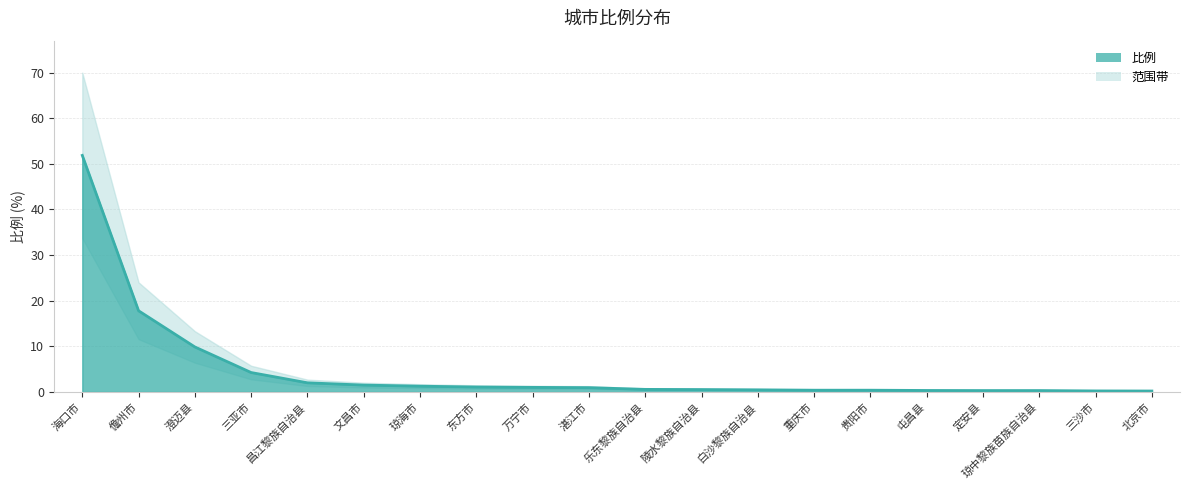

What is the minimum value shown in the chart?

0.2